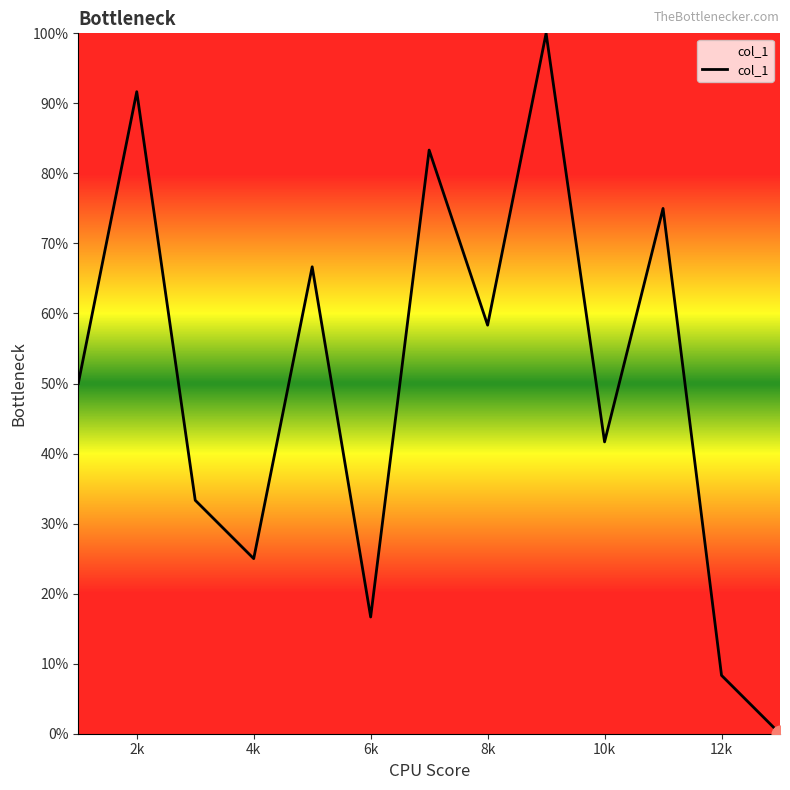

How many categories are shown in the chart?

13